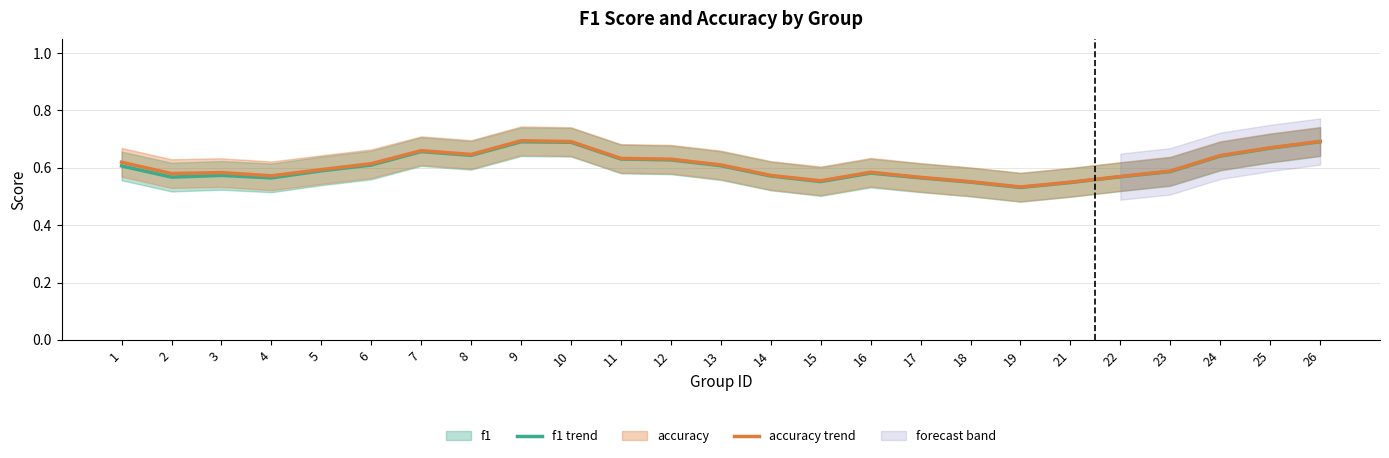

What is the total value across all series at 23?

1.2